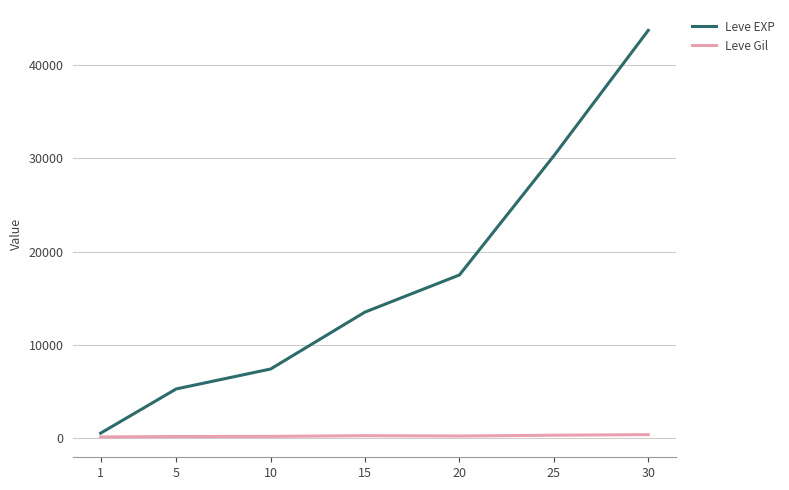

The value of Leve EXP at 5 is 5261.7. True or false?

True